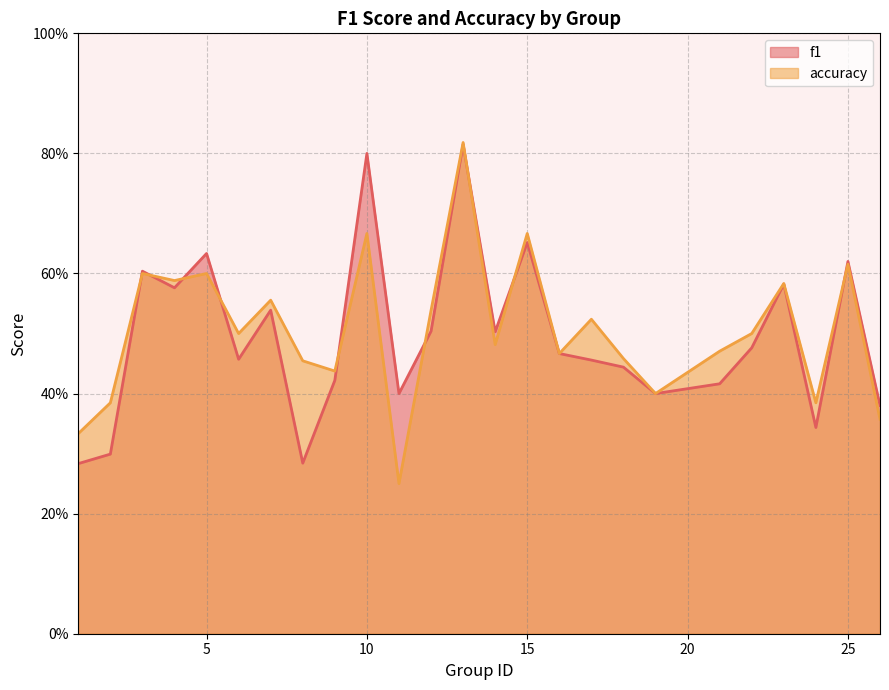

Is it true that accuracy equals 0.8 at 12?

False